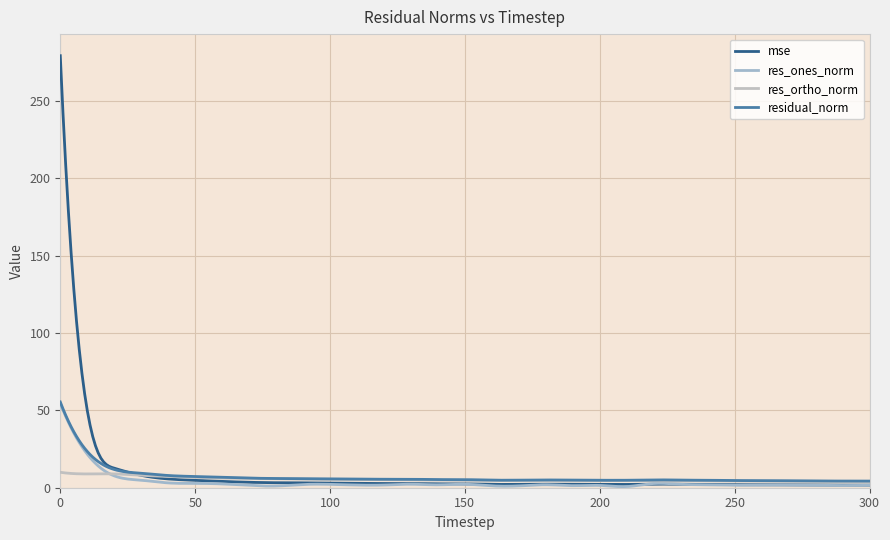

In mse, how many points are lower than both neighbors (excluding endpoints)?

5